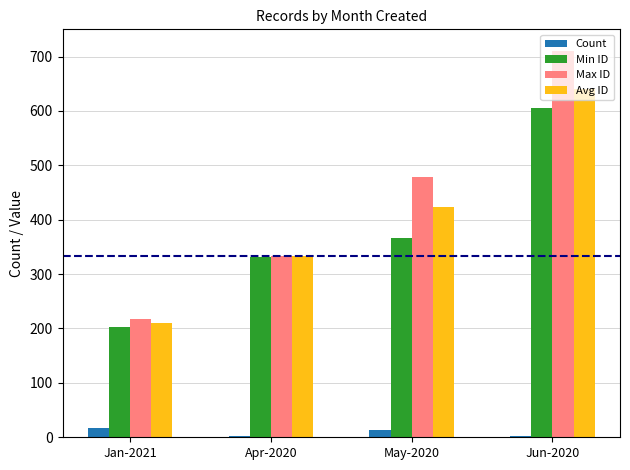

What are all the series names shown in the legend?

Count, Min ID, Max ID, Avg ID